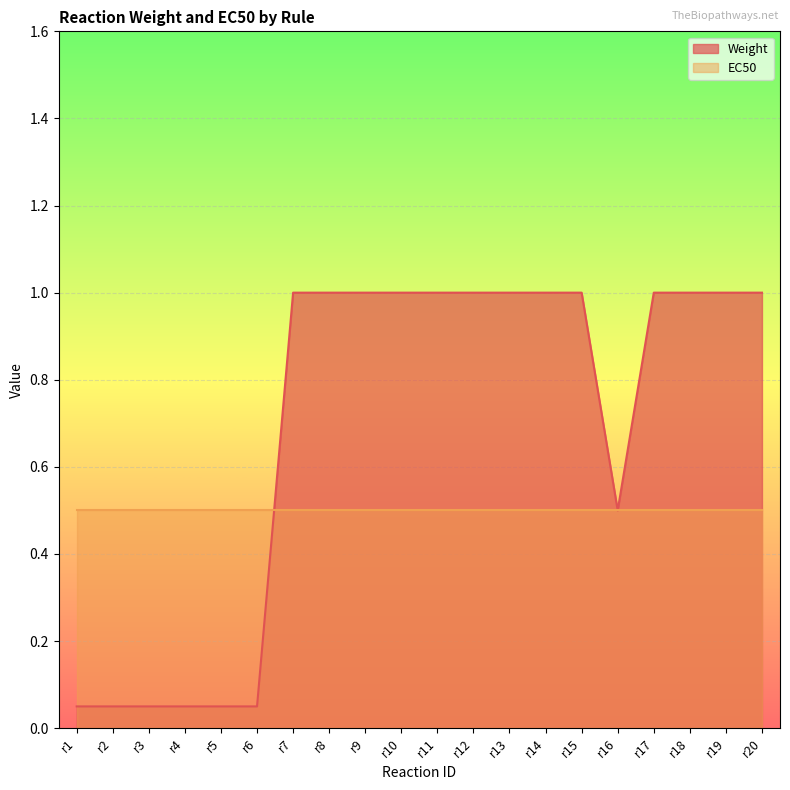

Does the chart display data point markers on the line(s)?

No